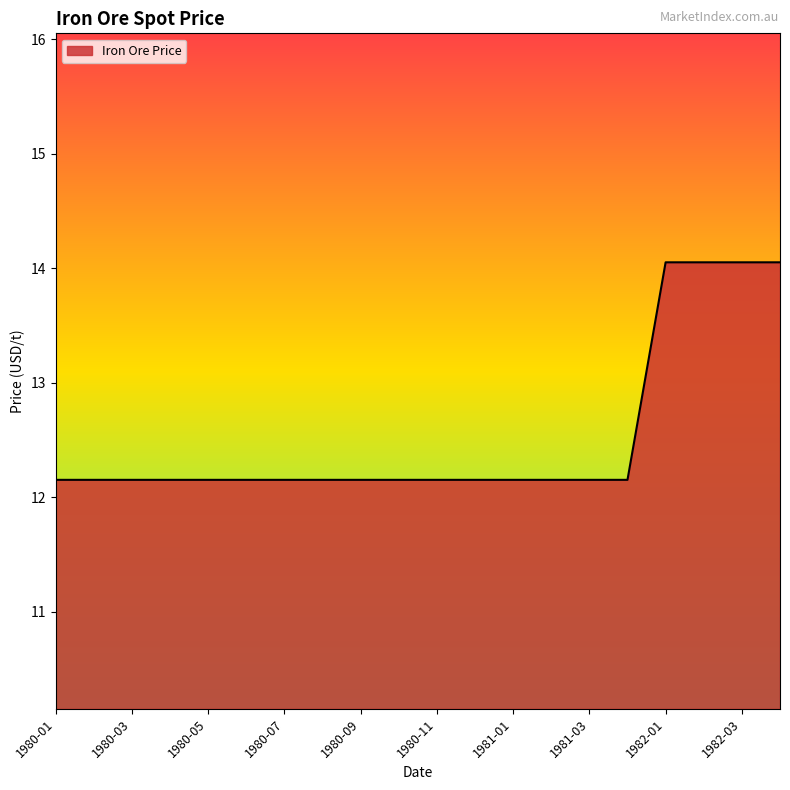

What is the smallest value displayed?

12.2